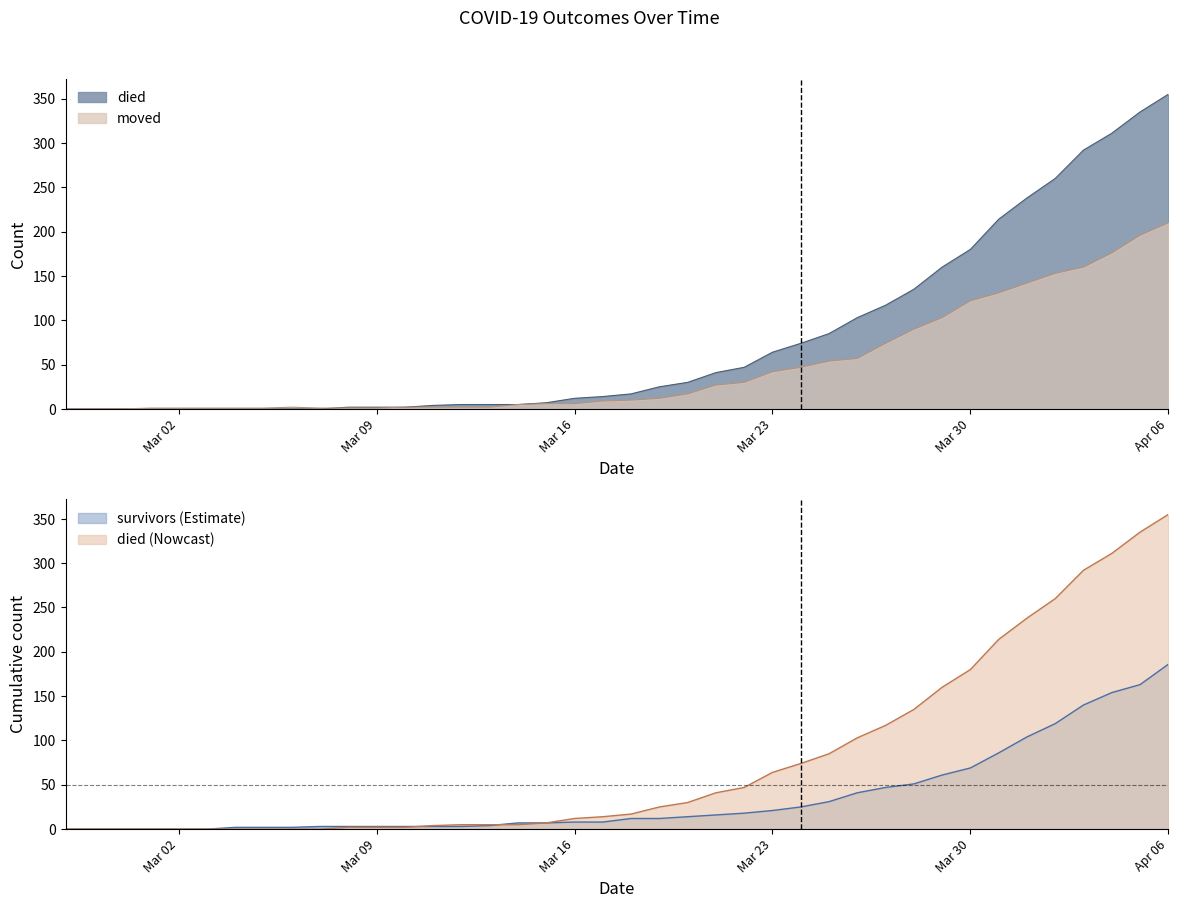

What is the value of the moved point at the 26th from the left?

42